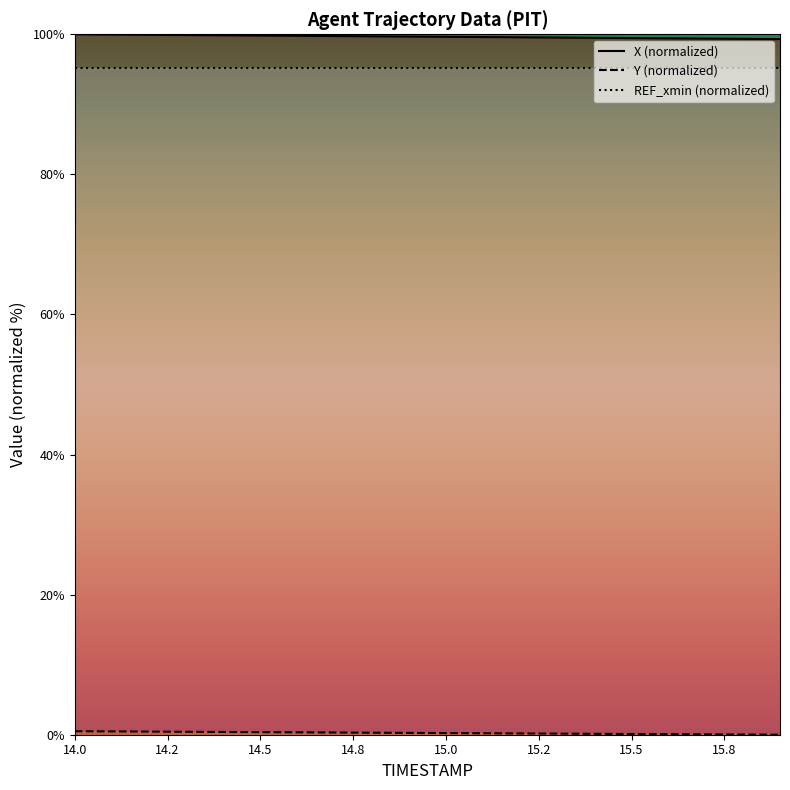

Rank the series by their average value, from lowest to highest.

Y, X